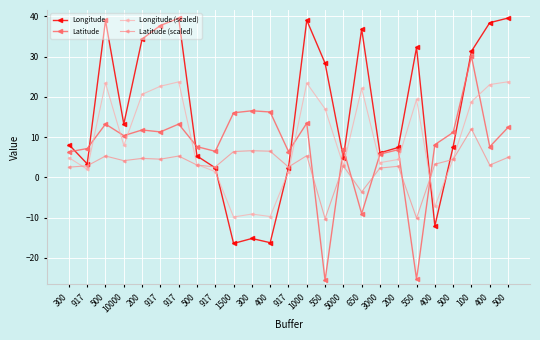

The Longitude series shows 15.3 at 917. True or false?

False